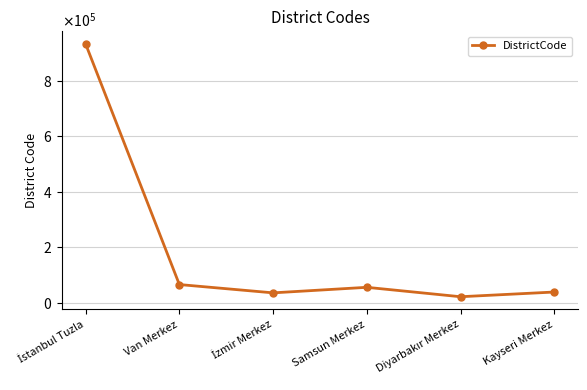

What is the change in value from Van Merkez to Kayseri Merkez?

-27000